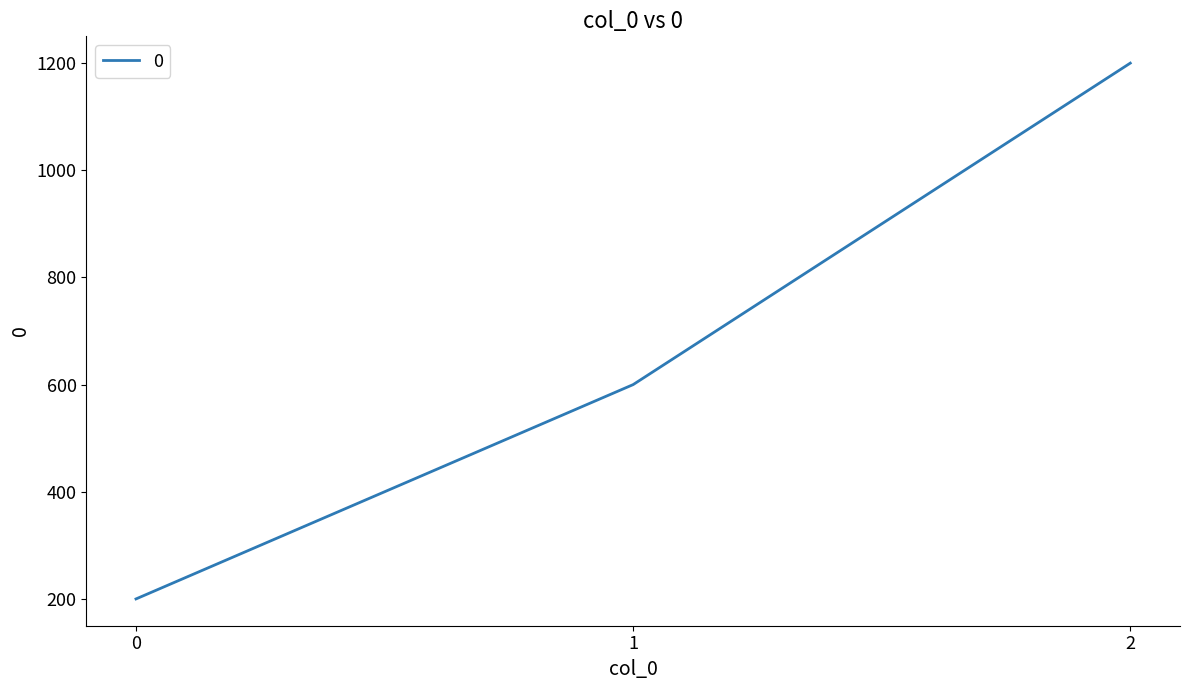

The chart shows a value of 533 at 2. True or false?

False